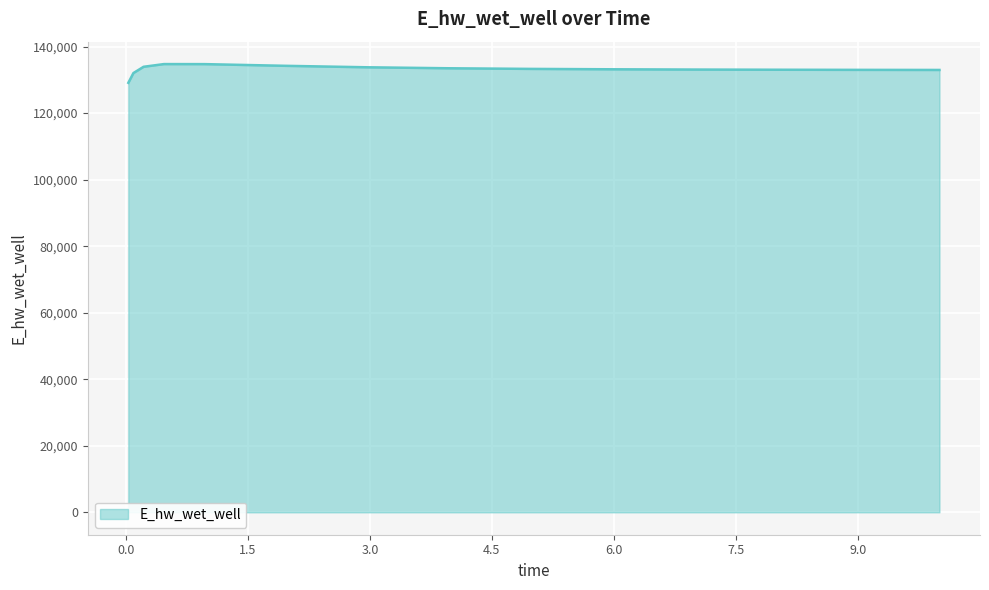

What is the smallest value displayed?

129113.6